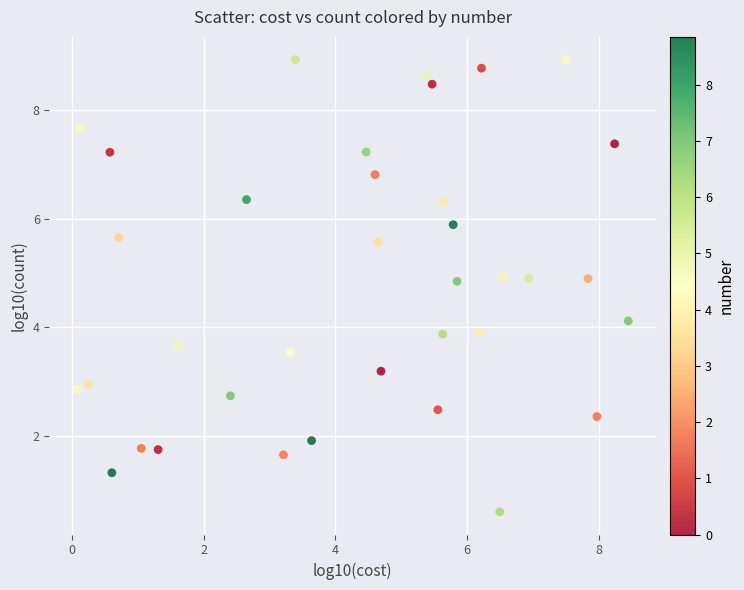

What is the range of X values (max minus min)?

8.4